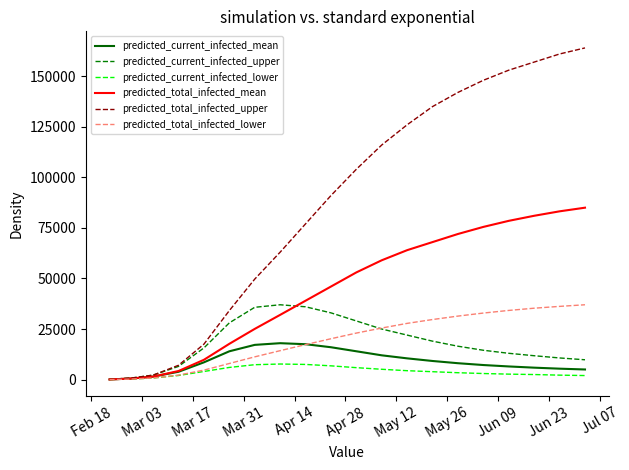

Which series has the largest range (max minus min)?

predicted_total_infected_upper